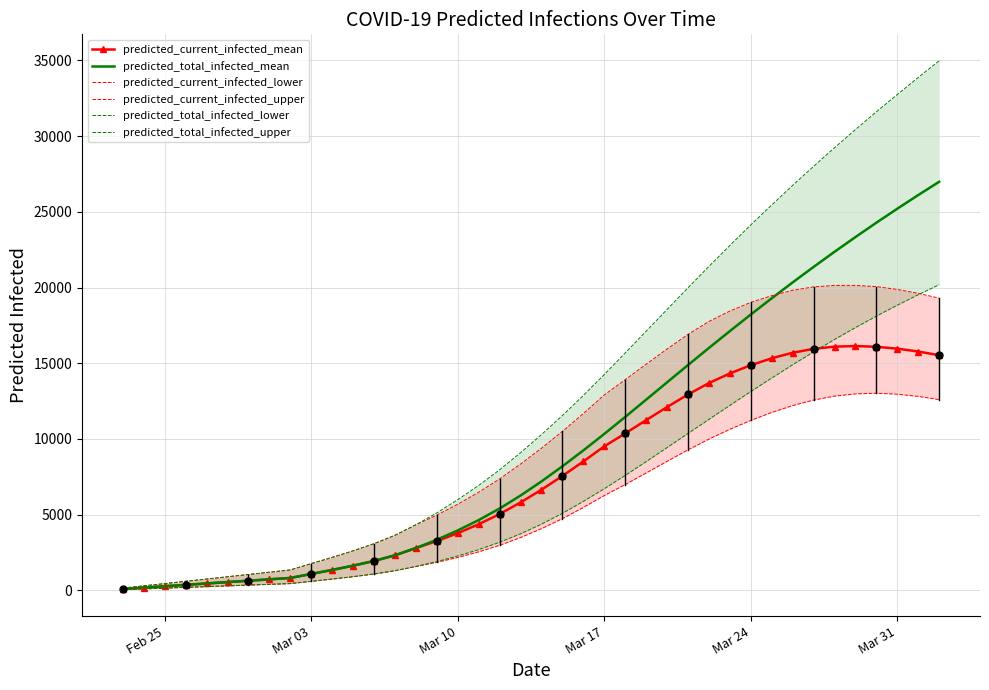

How many series are shown in this chart?

6